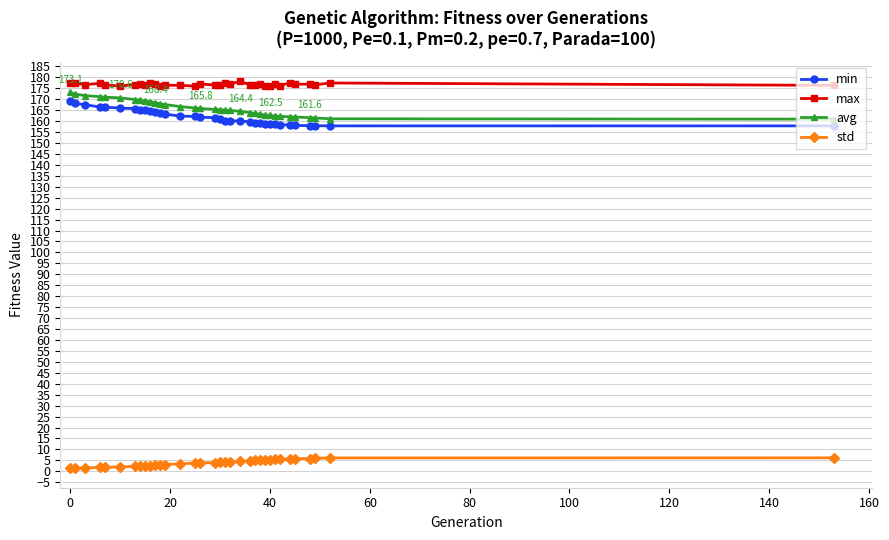

What is the value of the avg point at the 31st from the left?

161.6